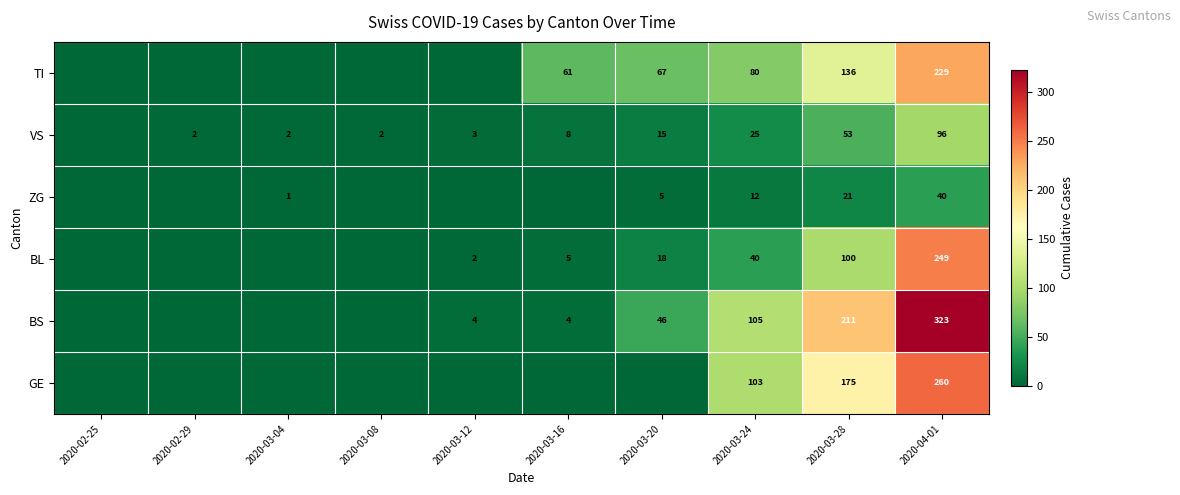

How many distinct data groups are displayed?

6